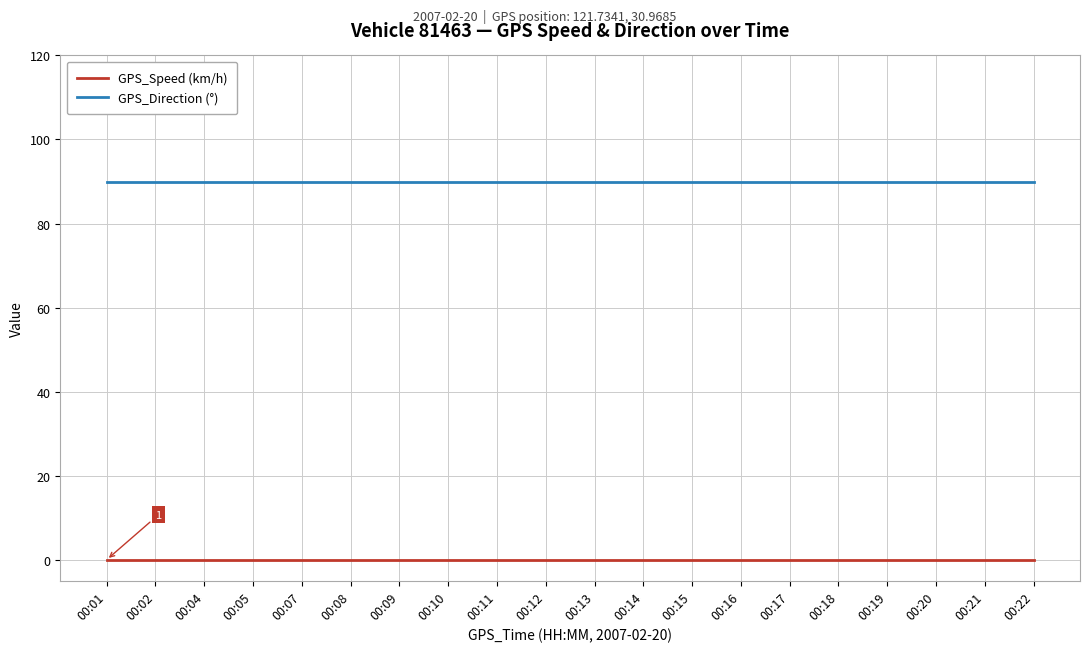

True or false: GPS_Speed (km/h) has a value of 0 at 00:10.

True